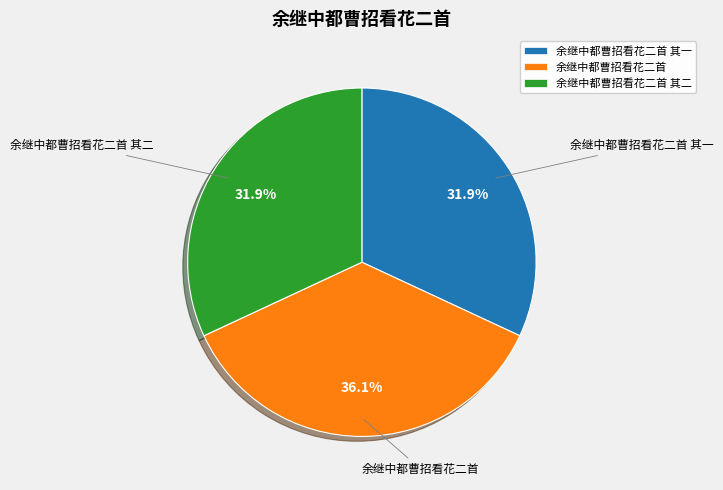

Which slice is the largest?

余继中都曹招看花二首